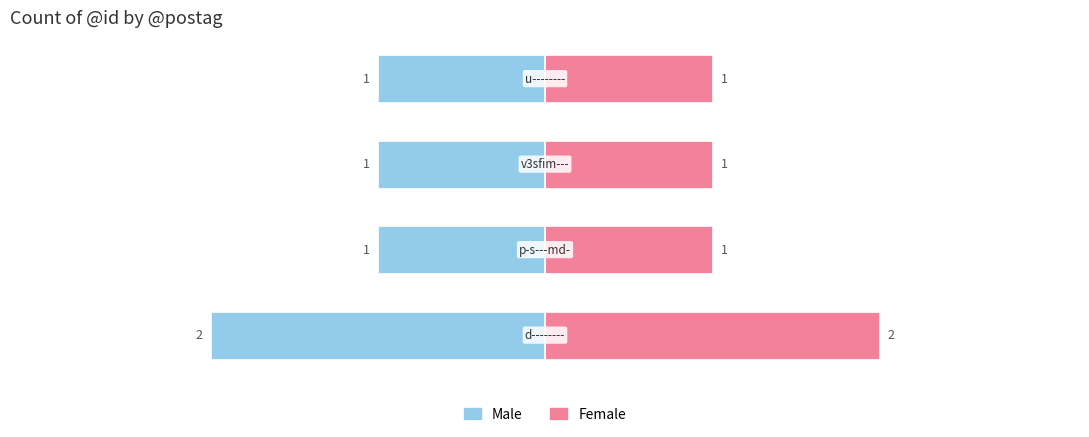

Which series changed the most between 1 and 3?

Male